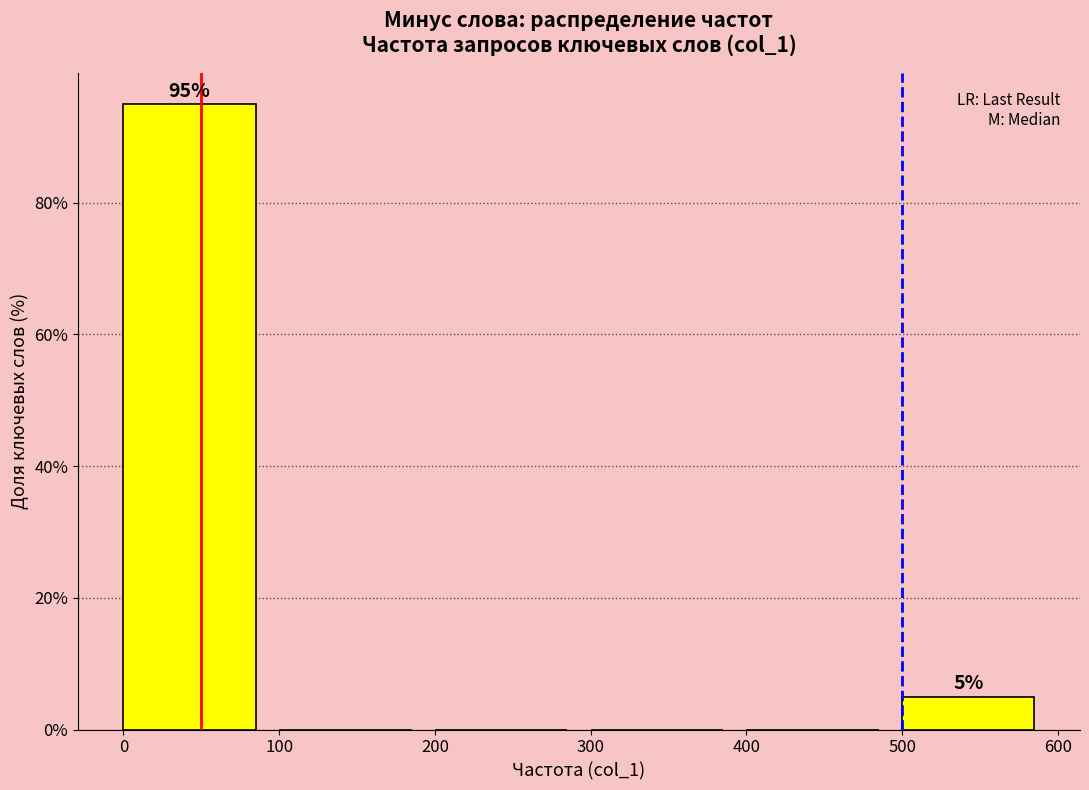

Over which range of the x-axis is the bar tallest?

0 to 100